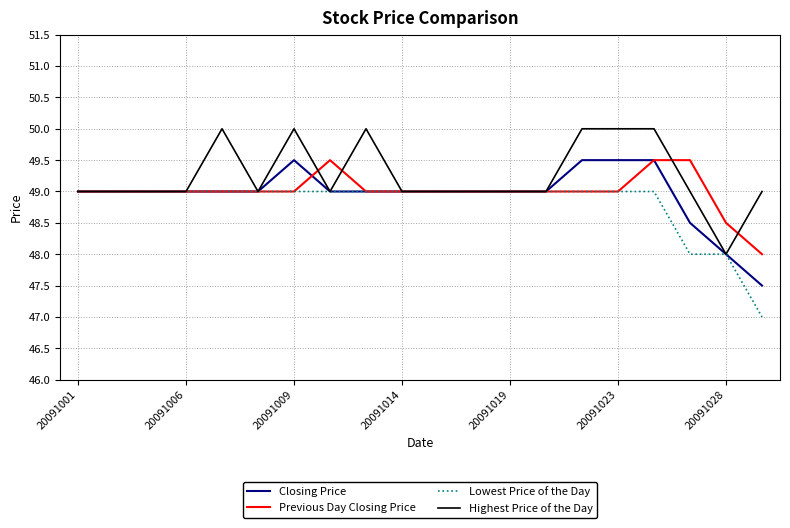

Which series has the largest total across all categories?

Highest Price of the Day